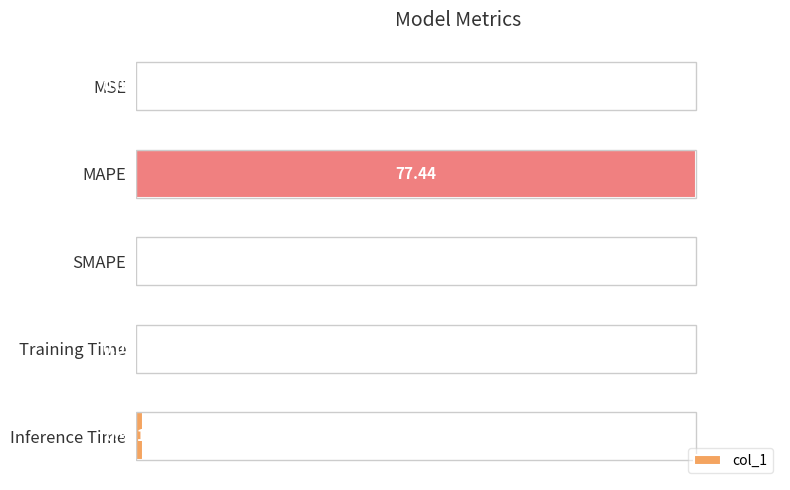

What is the change in value from MAPE to Inference Time?

-1.0